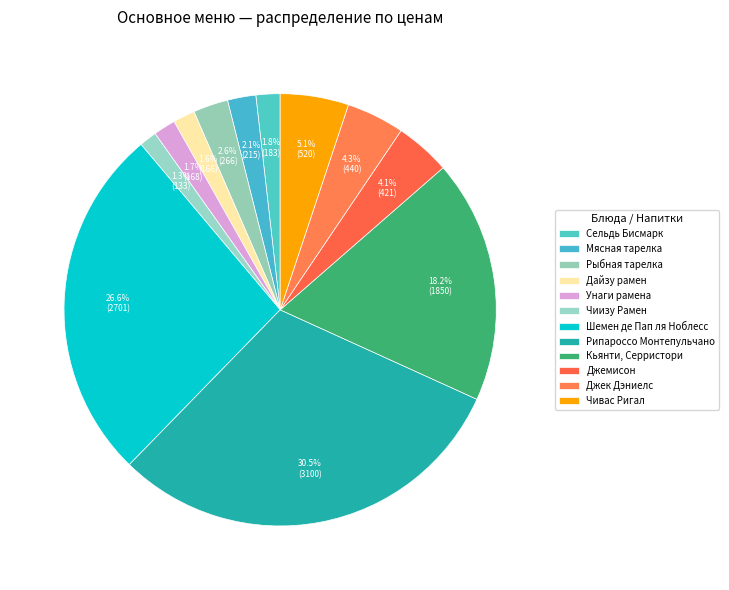

To the nearest percent, what is the combined percentage of Сельдь Бисмарк and Шемен де Пап ля Ноблесс?

28%